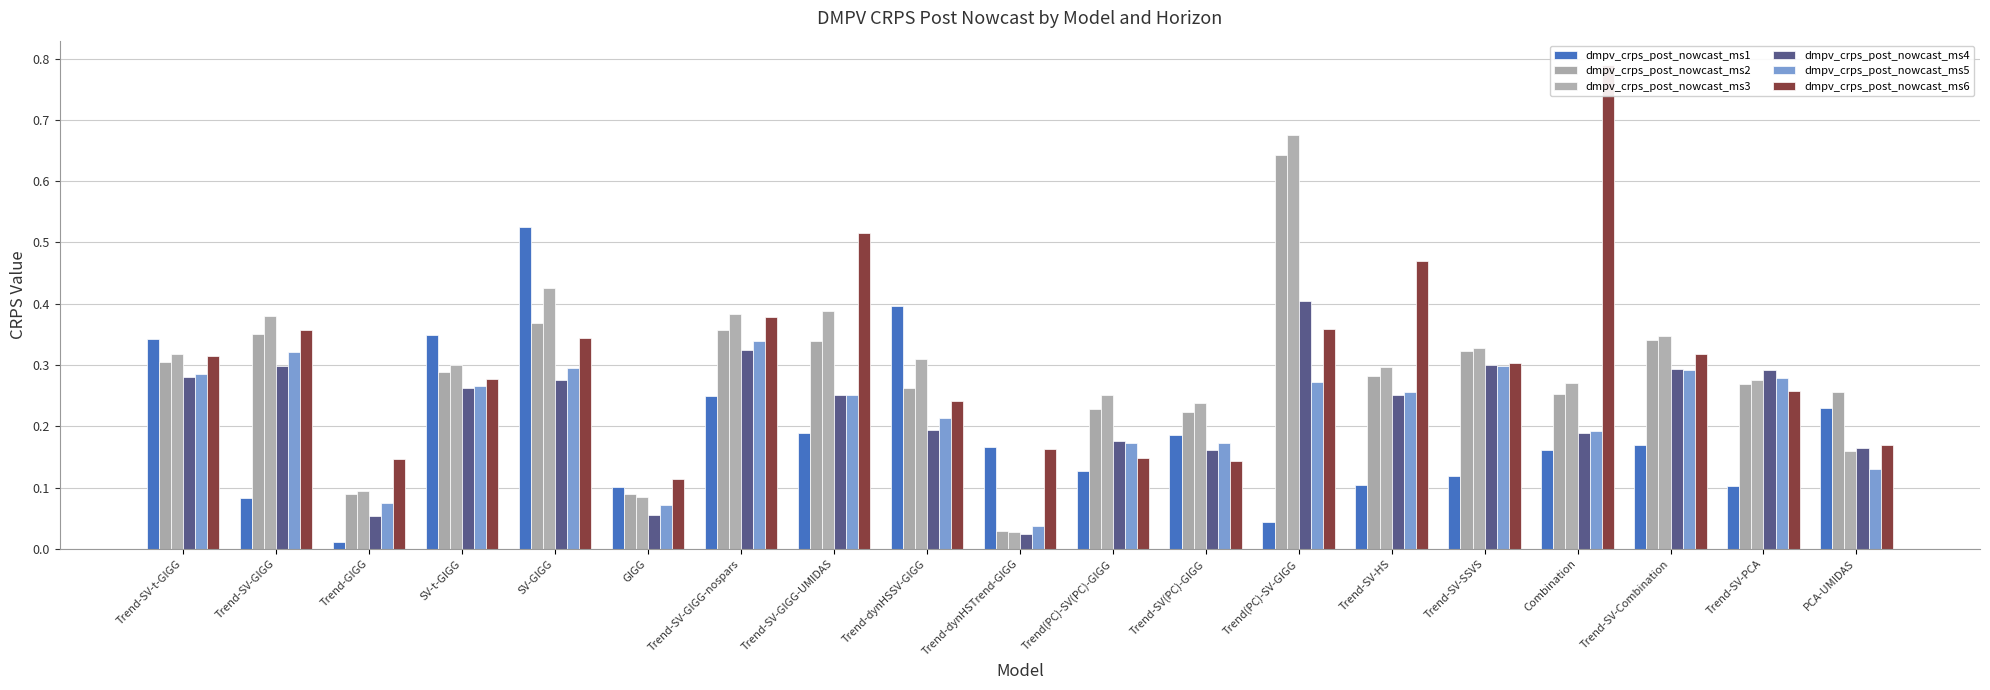

What position from the left is Trend-dynHSTrend-GIGG?

10